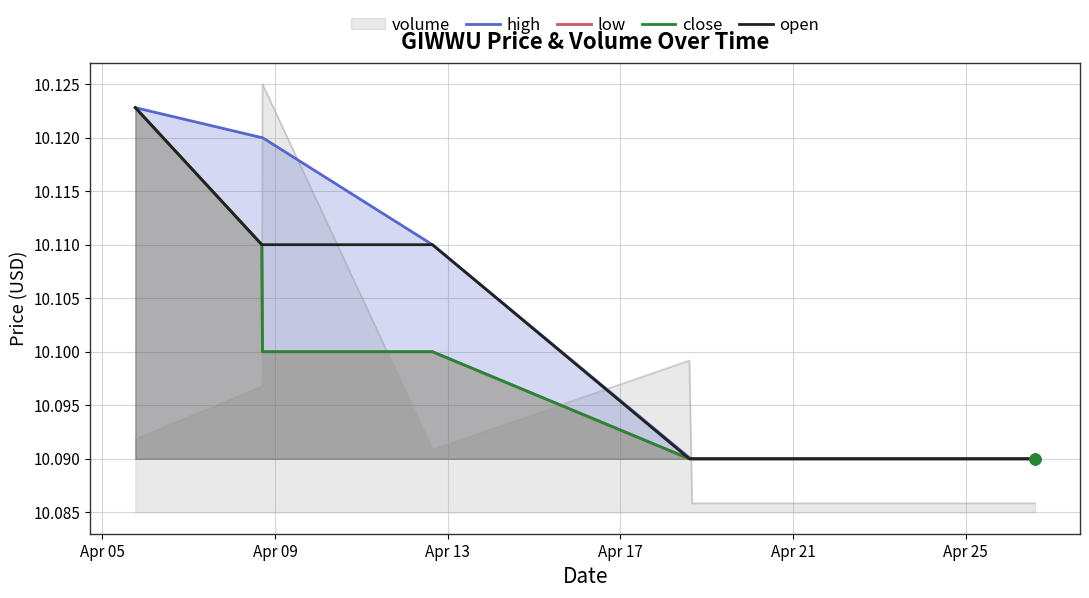

Is the value of volume at Apr 21 greater than the value of high at Apr 21?

Yes